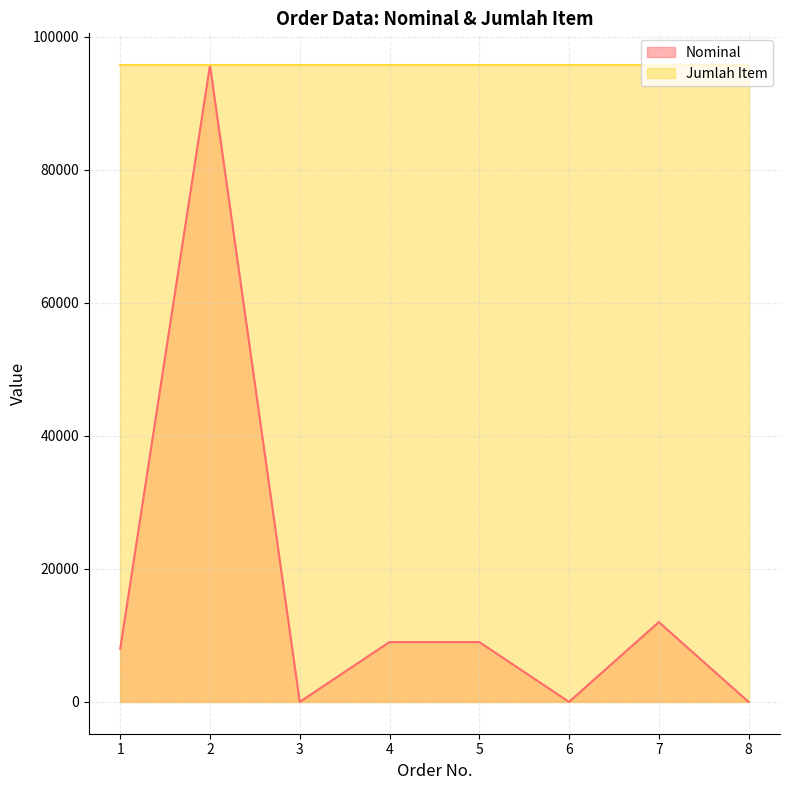

Reading left to right, extract all data points from this chart.

1=7981	2=95740	3=0	4=9000	5=9000	6=0	7=12000	8=0